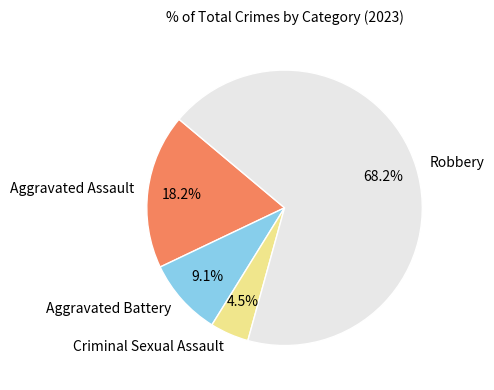

Which category has the smallest portion of the pie?

Criminal Sexual Assault